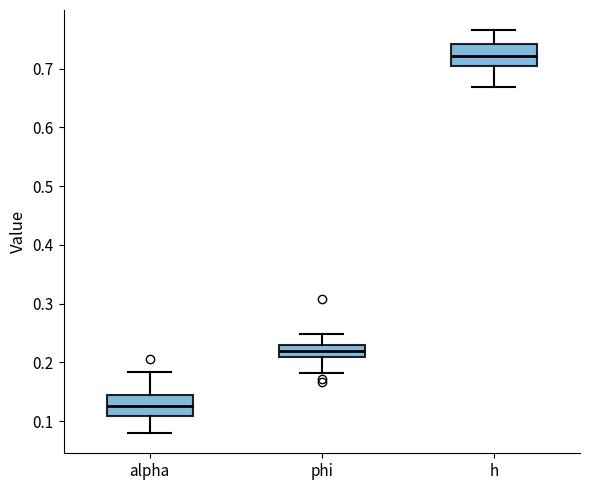

Reading left to right, read every box against the y-axis: the position of its median line, the range the box covers, and the ends of its whiskers. The values are not printed on the chart, so give them approximately, as read against the axis.

alpha: median 0.13, box 0.11 to 0.14, whiskers 0.08 to 0.18
phi: median 0.22, box 0.21 to 0.23, whiskers 0.18 to 0.25
h: median 0.72, box 0.70 to 0.74, whiskers 0.67 to 0.77